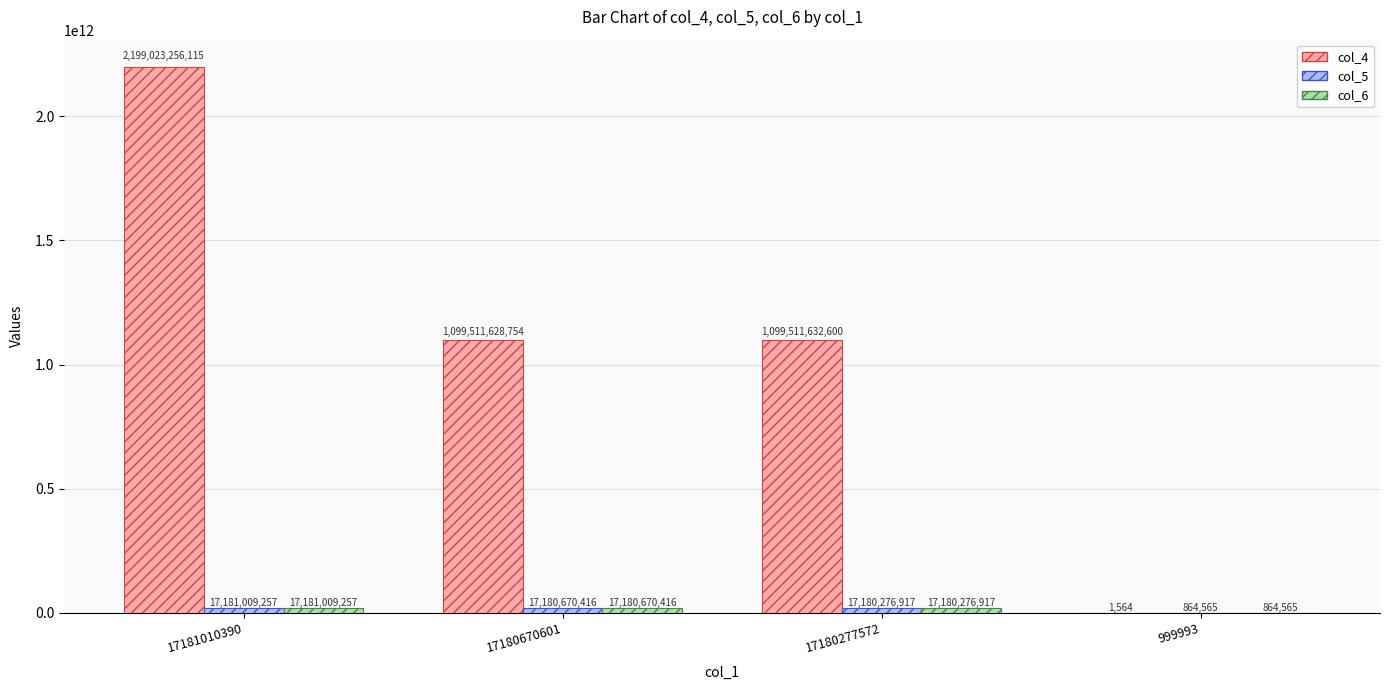

True or false: col_4 has a value of 1747822095808 at 17180277572.

False